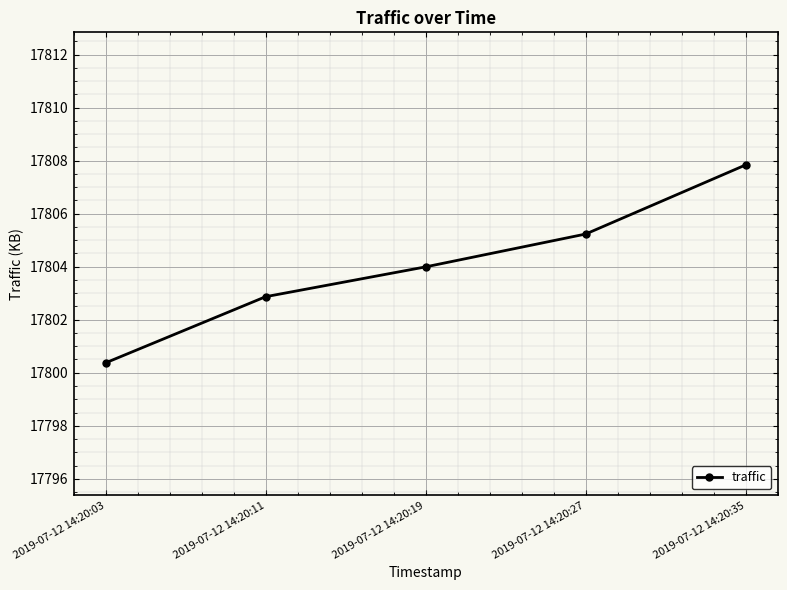

Is this an area chart (filled region under the line)?

No